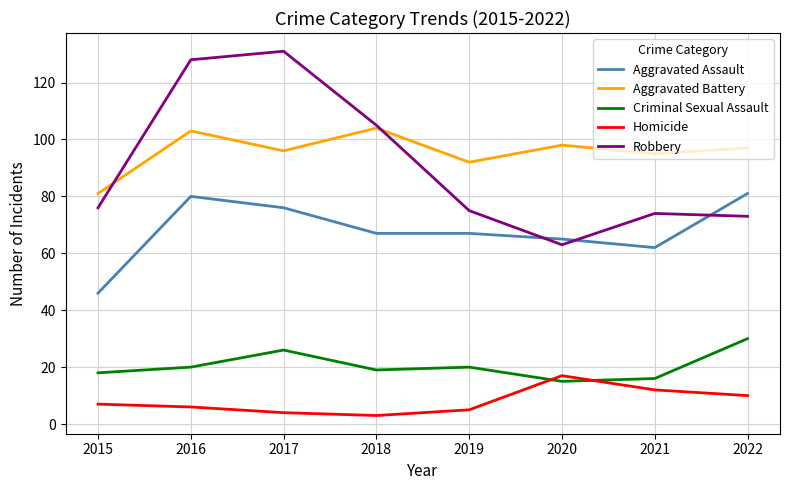

Is the value of Homicide at 2022 greater than the value of Robbery at 2018?

No